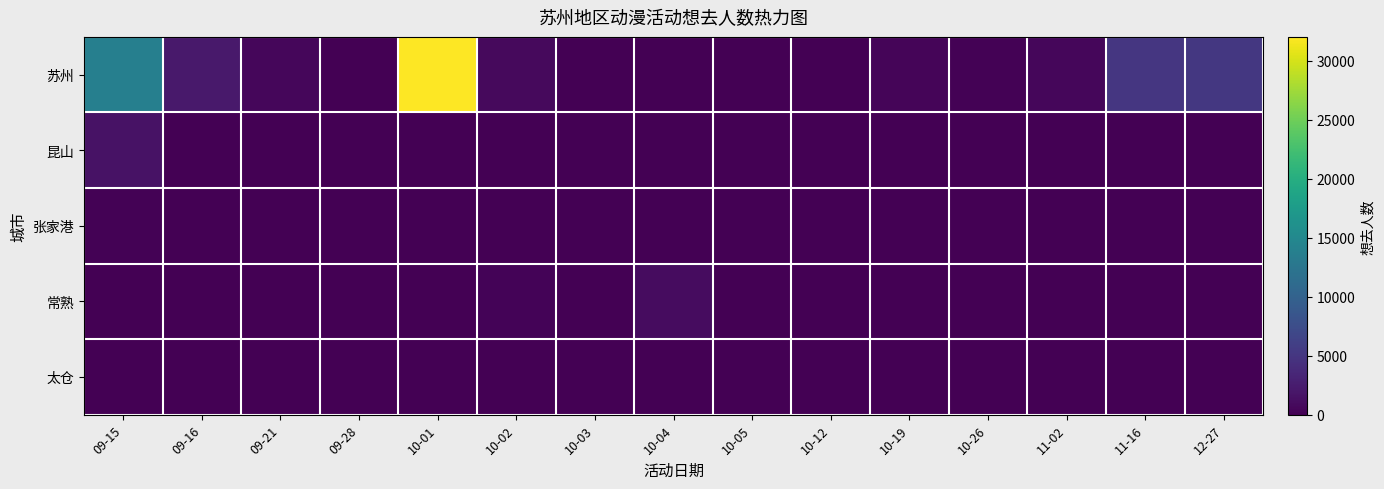

Which series has the largest total across all categories?

苏州